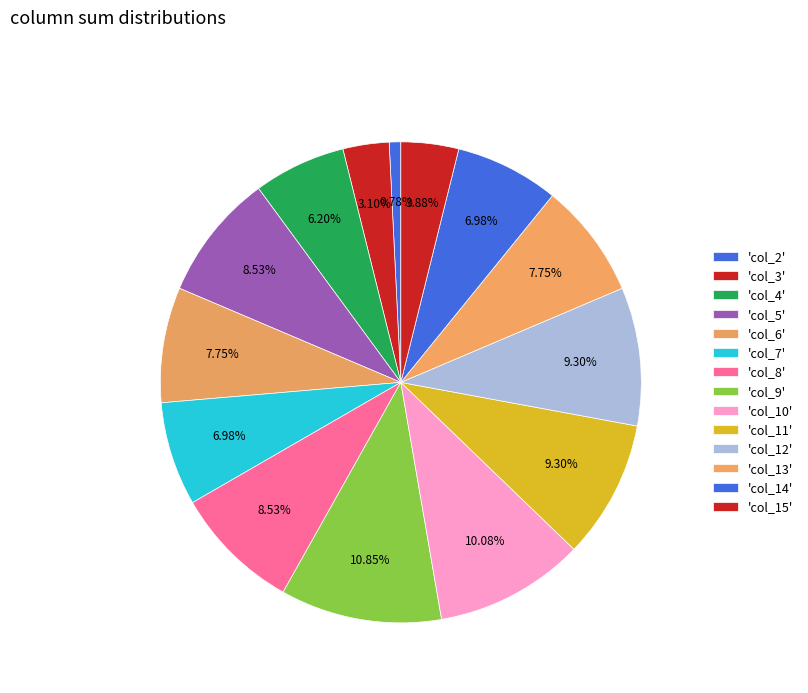

How many slices are in this pie chart?

14